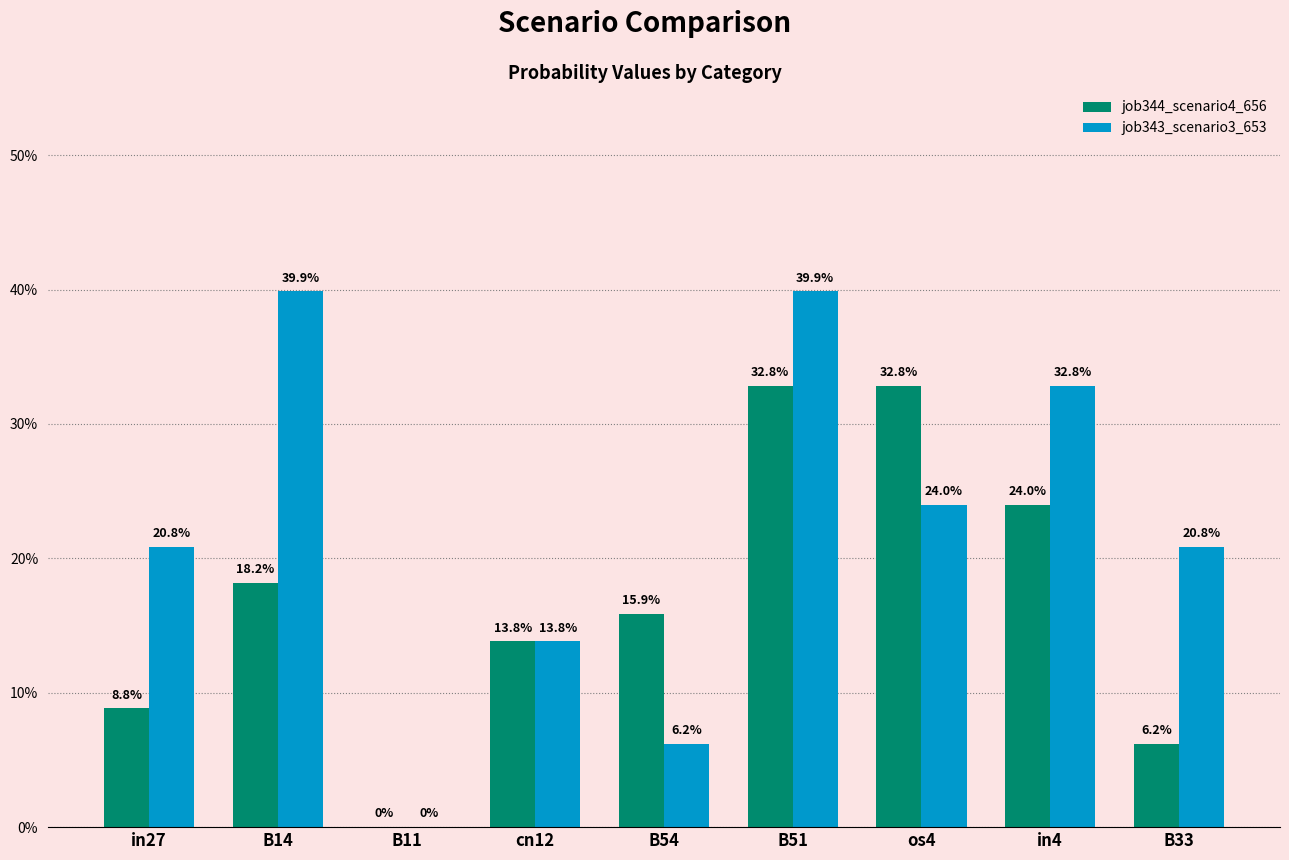

What position from the left is os4?

7